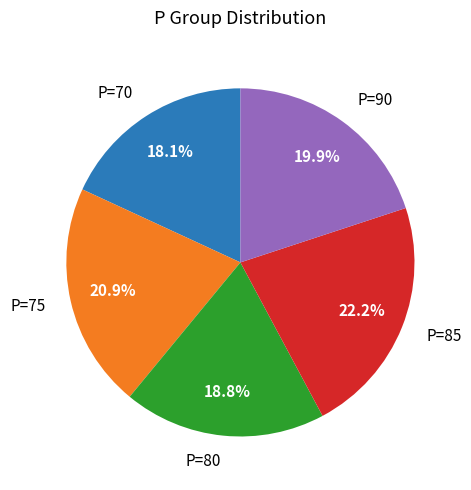

Does any single category account for the majority?

No